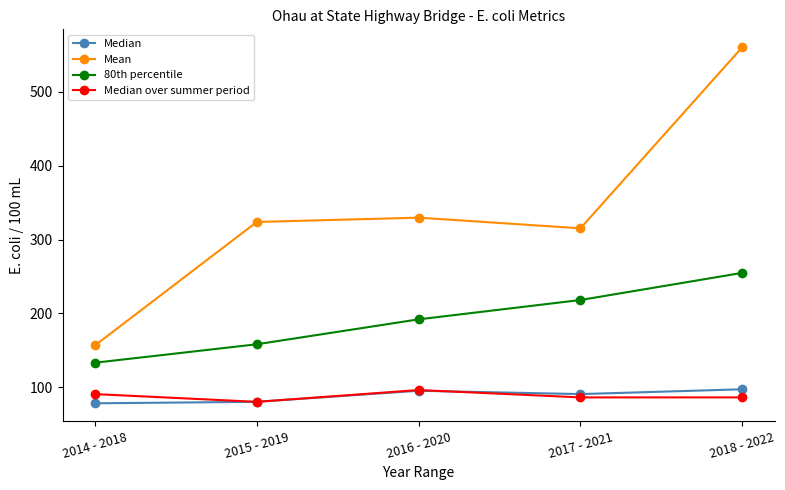

At which label does Median over summer period first exceed 86?

2014 - 2018